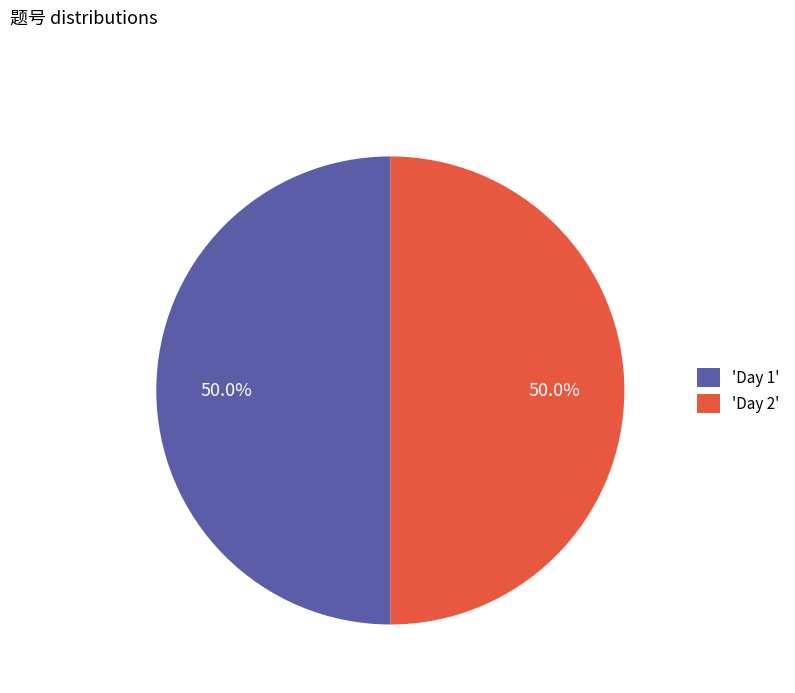

What is the ratio of the value at 'Day 2' to the value at 'Day 1'?

1.0